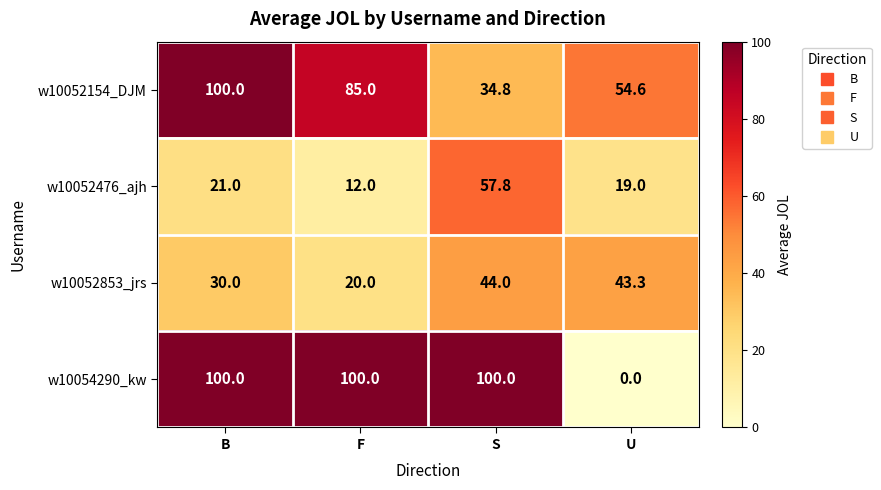

Reading left to right, what are all the values shown in this chart?

w10052154_DJM: B=100.0	F=85.0	S=34.8	U=54.6
w10052476_ajh: B=21.0	F=12.0	S=57.8	U=19.0
w10052853_jrs: B=30.0	F=20.0	S=44.0	U=43.3
w10054290_kw: B=100.0	F=100.0	S=100.0	U=0.0